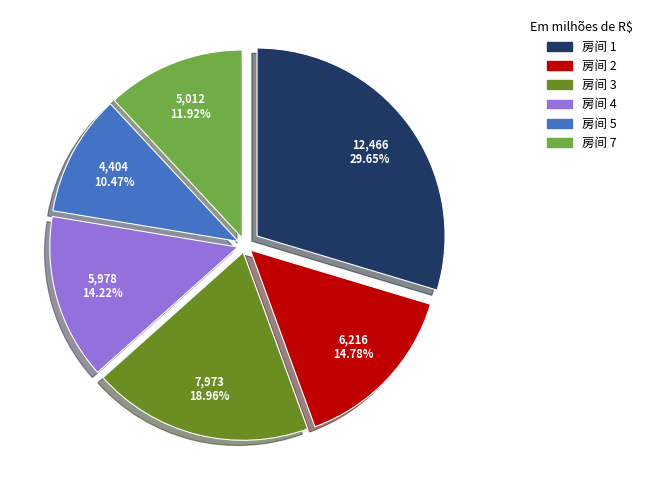

Is there any slice that represents more than half of the pie?

No